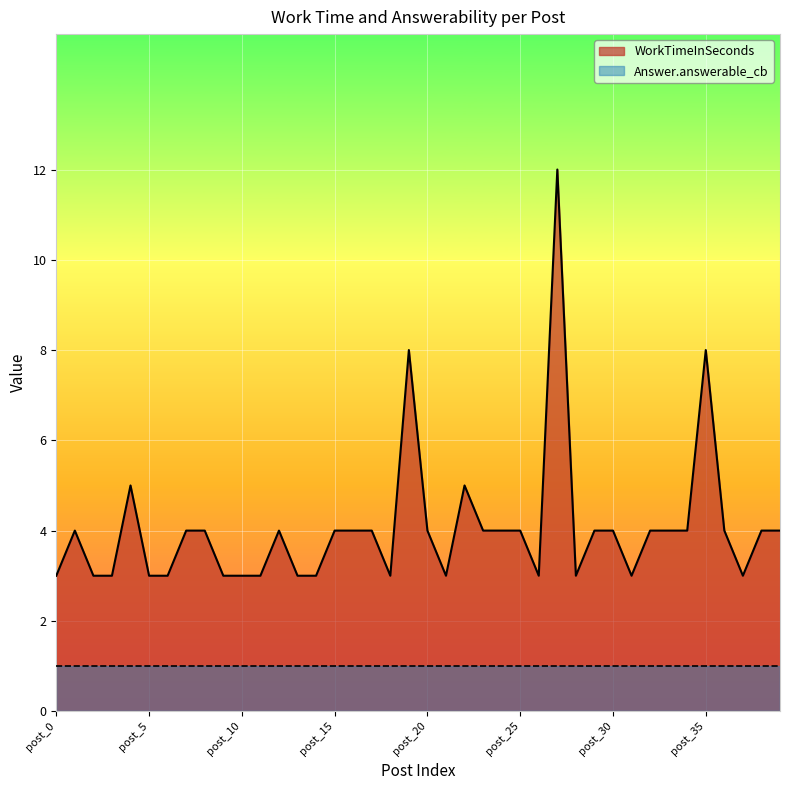

Which category has the lowest value across all series?

post_0